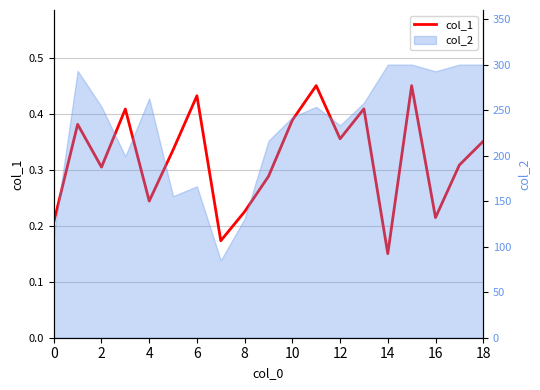

The value at 10 is 0.6. True or false?

False